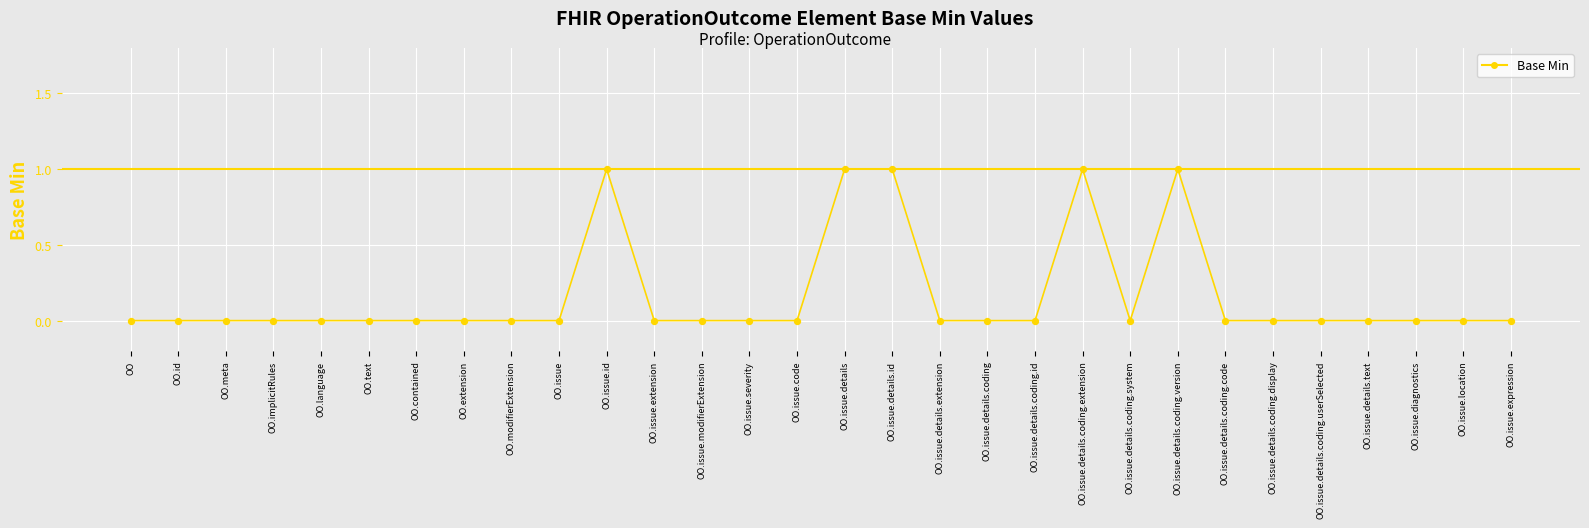

Which has a higher value, OO.issue.severity or OO.issue.id?

OO.issue.id